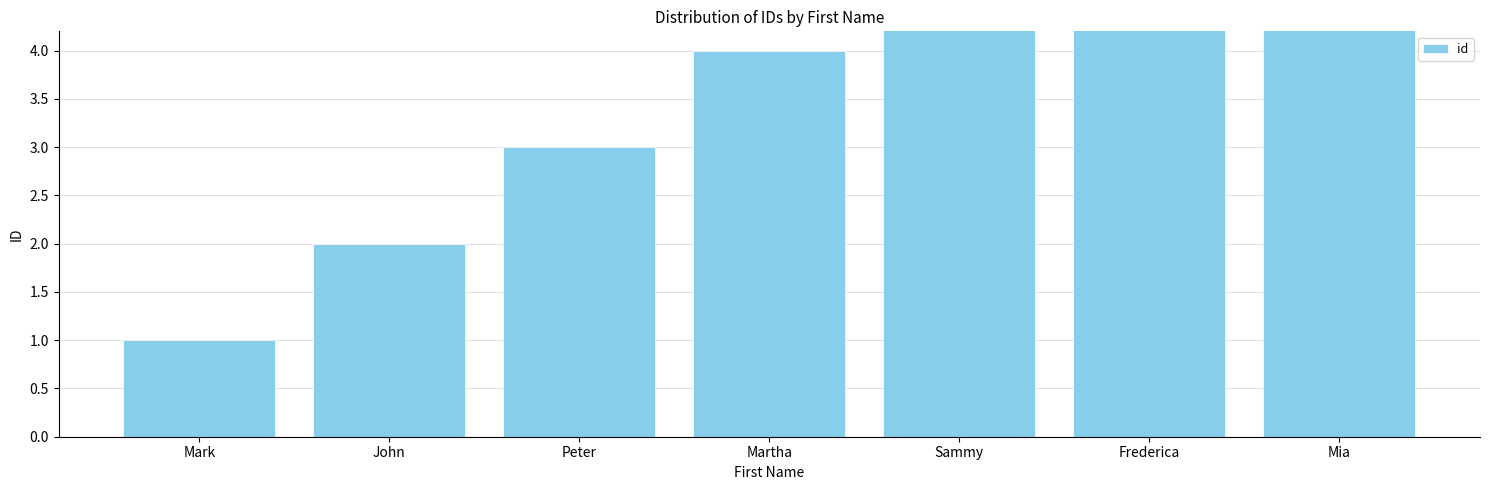

Reading right to left, list all the values displayed in this chart.

Mia=7	Frederica=6	Sammy=5	Martha=4	Peter=3	John=2	Mark=1